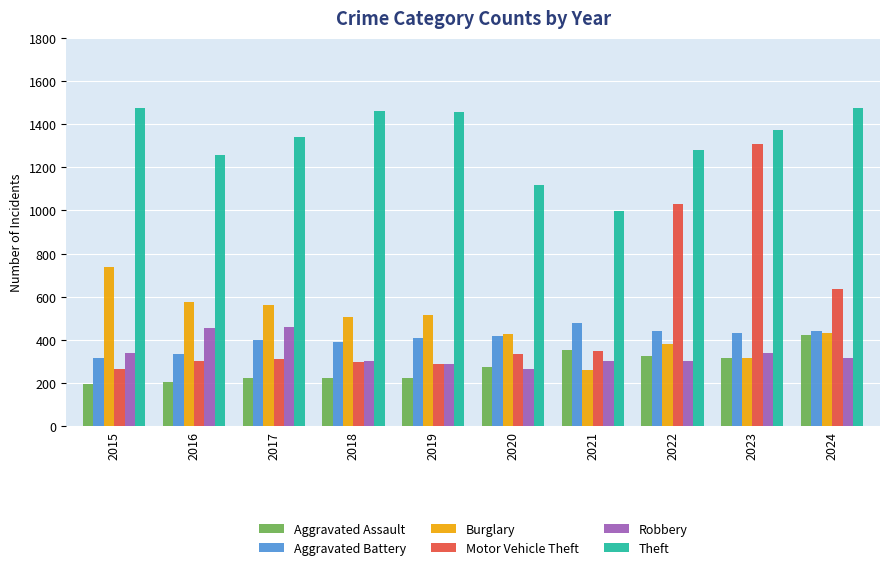

What is the value of the Aggravated Assault bar at the 10th from the left?

424